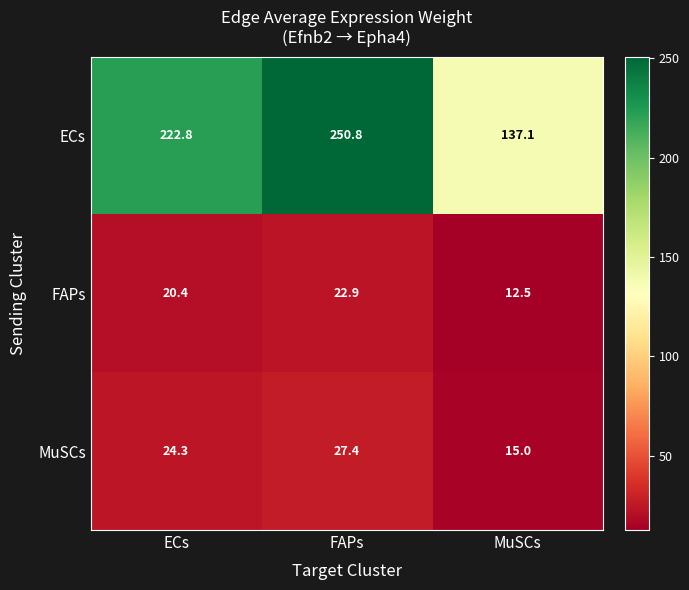

Reading left to right, what are all the values shown in this chart?

ECs: 222.8	250.8	137.1
FAPs: 20.4	22.9	12.5
MuSCs: 24.3	27.4	15.0